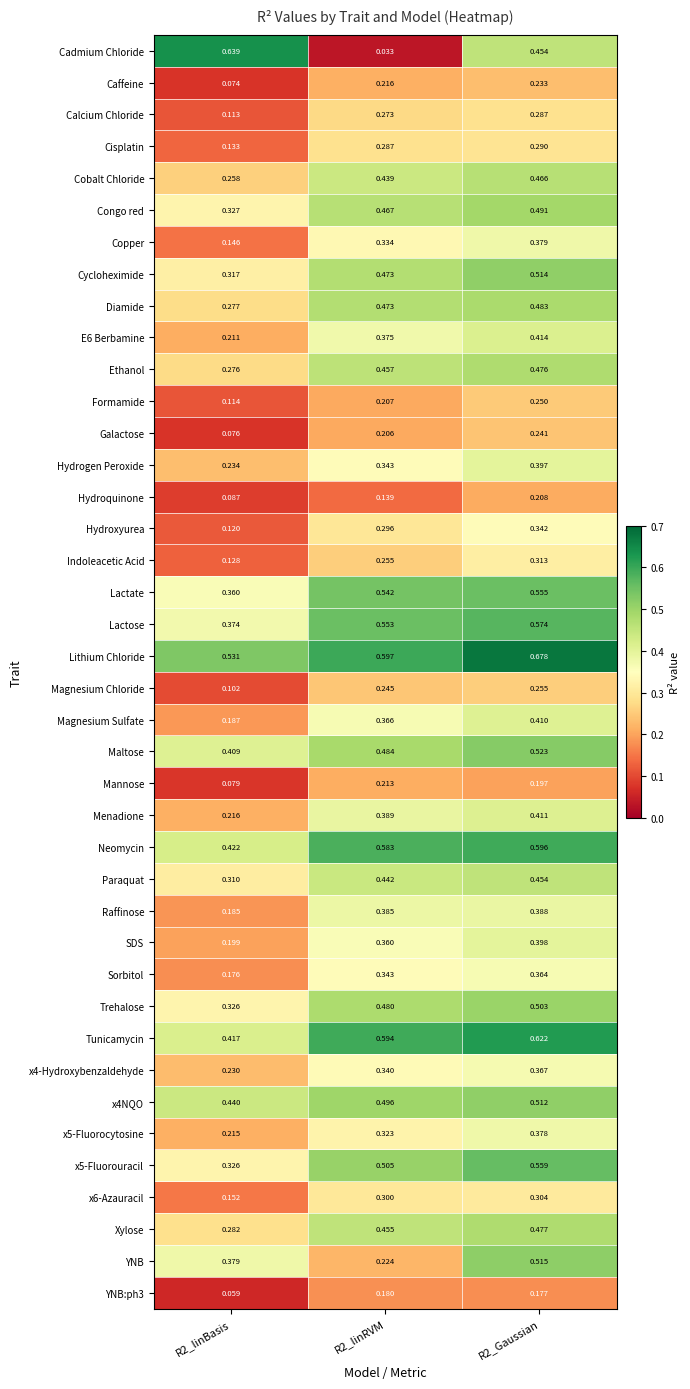

Is the value of Xylose at R2_linBasis greater than the value of Indoleacetic Acid at R2_Gaussian?

No